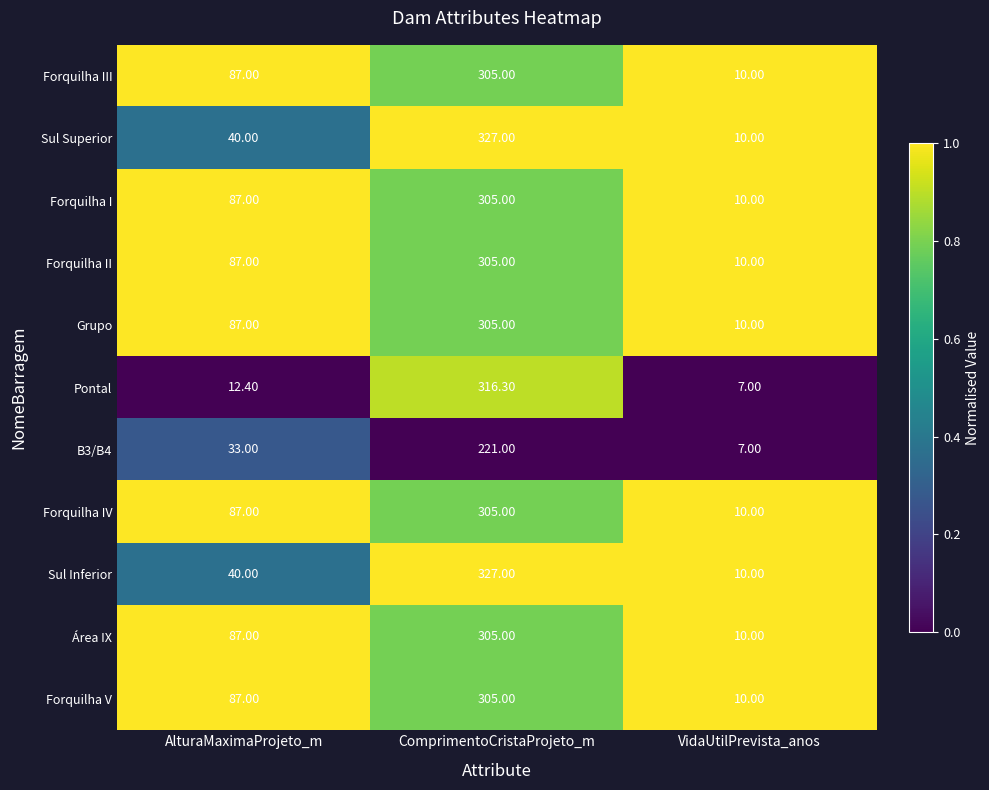

At which label is Sul Inferior closest to 168?

AlturaMaximaProjeto_m